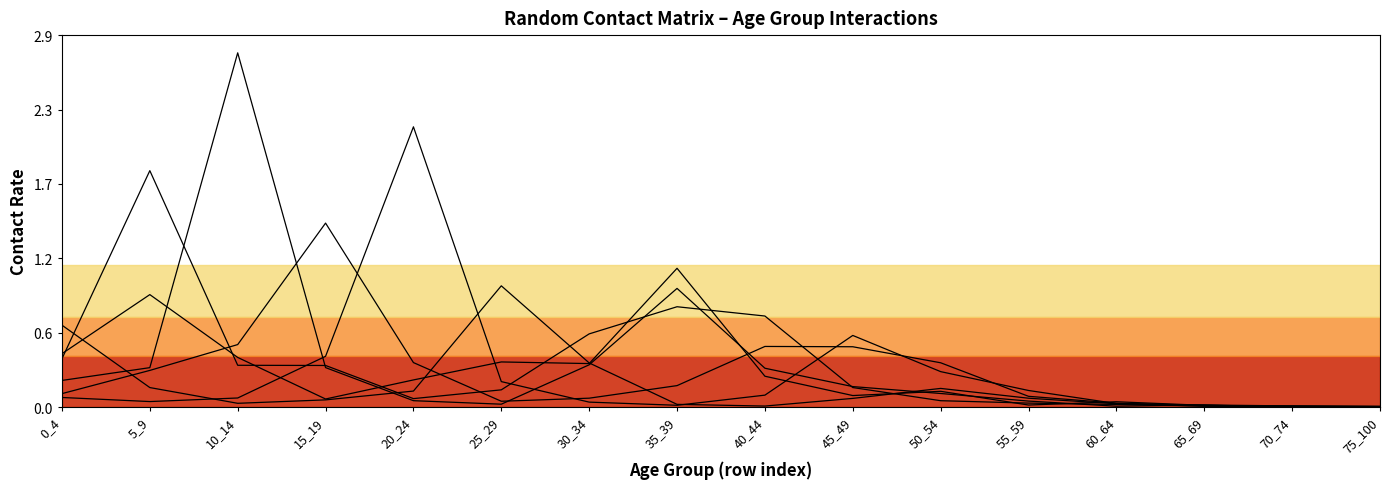

In 20_24, how many points are higher than both neighbors (excluding endpoints)?

2